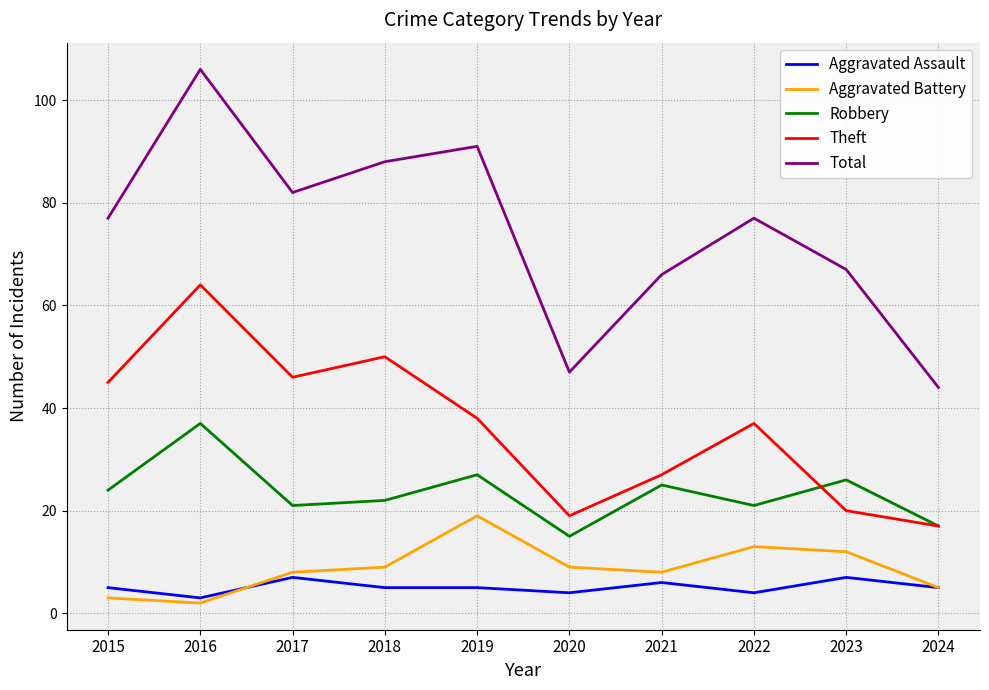

Reading left to right, transcribe all the data shown in this chart.

Aggravated Assault: 2015=5	2016=3	2017=7	2018=5	2019=5	2020=4	2021=6	2022=4	2023=7	2024=5
Aggravated Battery: 2015=3	2016=2	2017=8	2018=9	2019=19	2020=9	2021=8	2022=13	2023=12	2024=5
Robbery: 2015=24	2016=37	2017=21	2018=22	2019=27	2020=15	2021=25	2022=21	2023=26	2024=17
Theft: 2015=45	2016=64	2017=46	2018=50	2019=38	2020=19	2021=27	2022=37	2023=20	2024=17
Total: 2015=77	2016=106	2017=82	2018=88	2019=91	2020=47	2021=66	2022=77	2023=67	2024=44